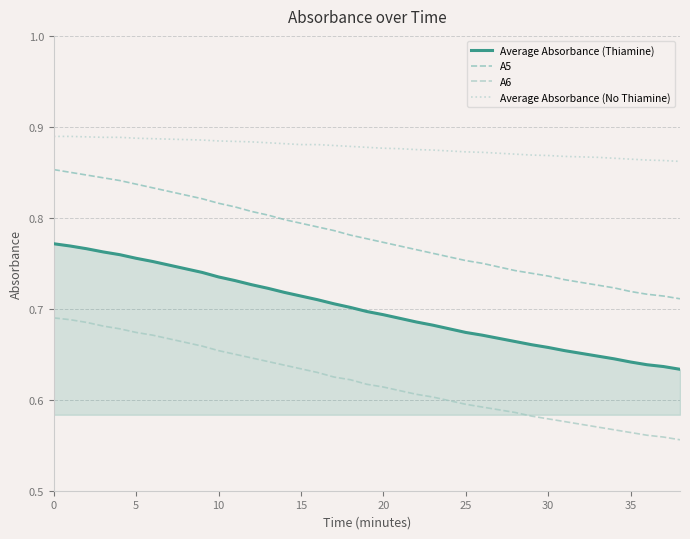

True or false: Average Absorbance (Thiamine) and A5 intersect in this chart.

False